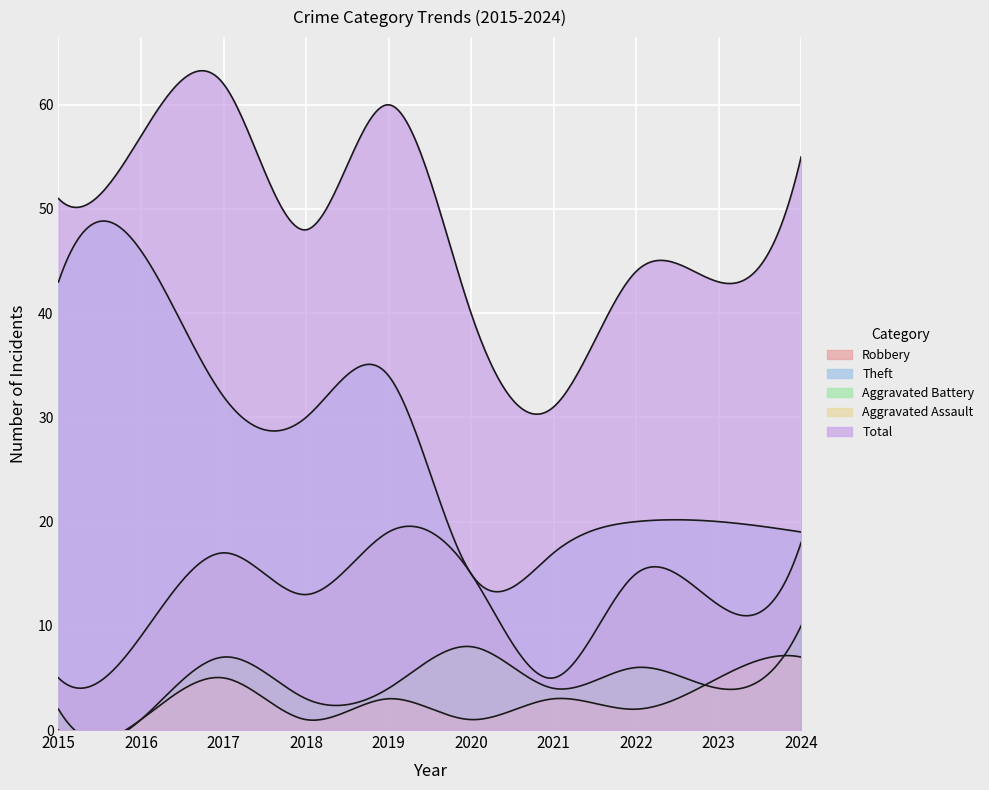

What is the difference between the maximum and minimum values in the Theft series?

31